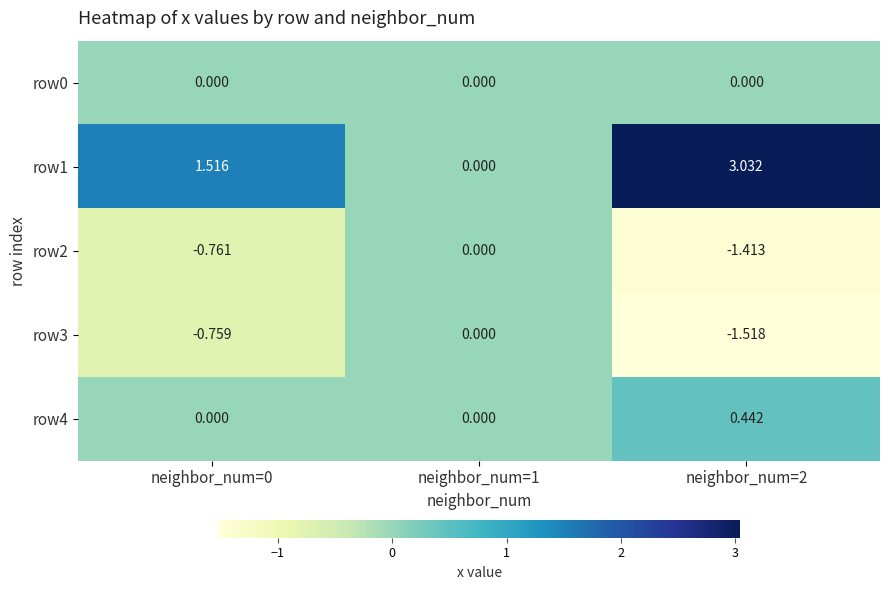

Which series changed the most between neighbor_num=0 and neighbor_num=2?

row1